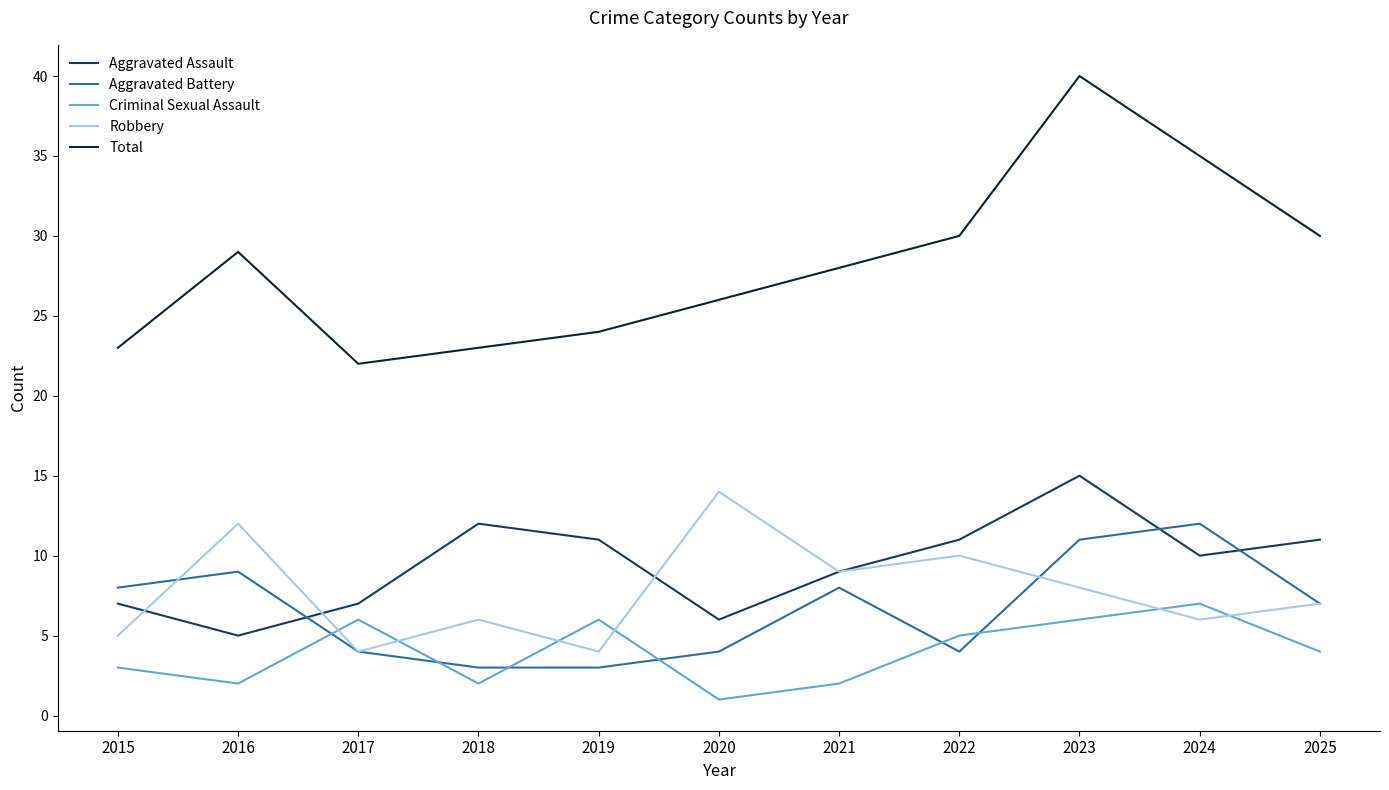

What is the difference between the Aggravated Battery values at 2025 and 2022?

3